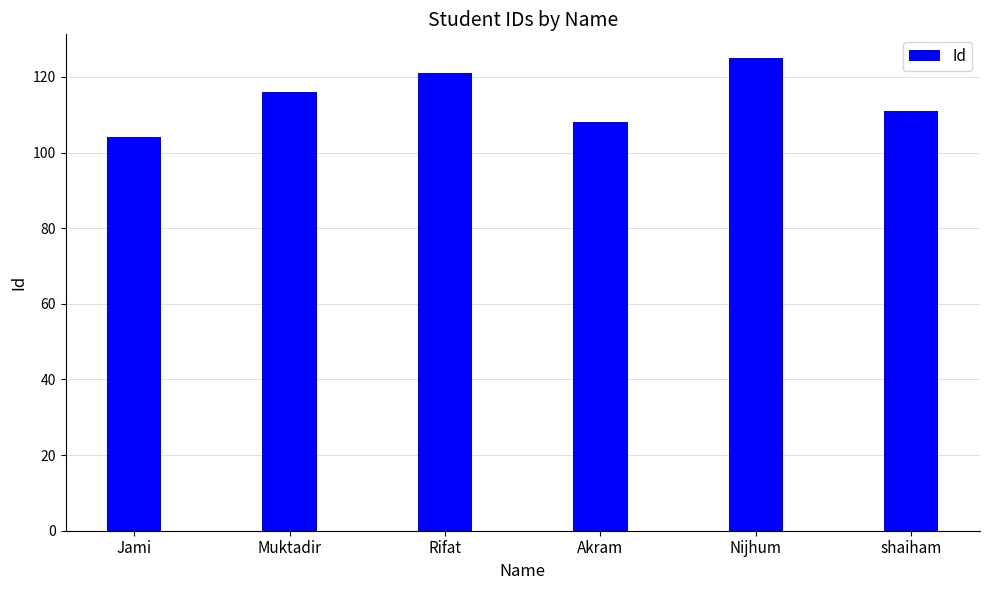

Which has a higher value, Akram or Muktadir?

Muktadir